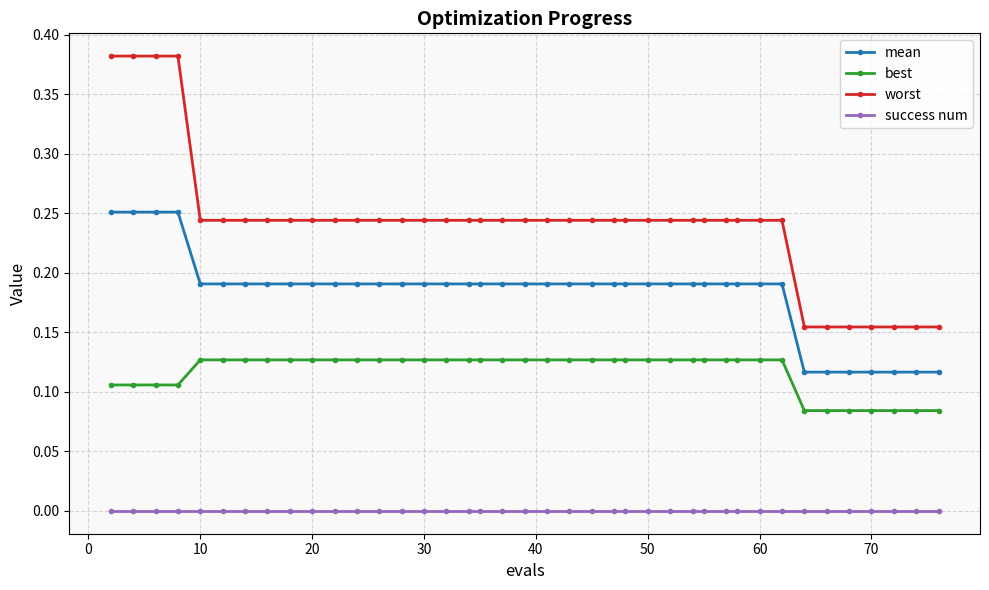

Which series has the largest range (max minus min)?

worst